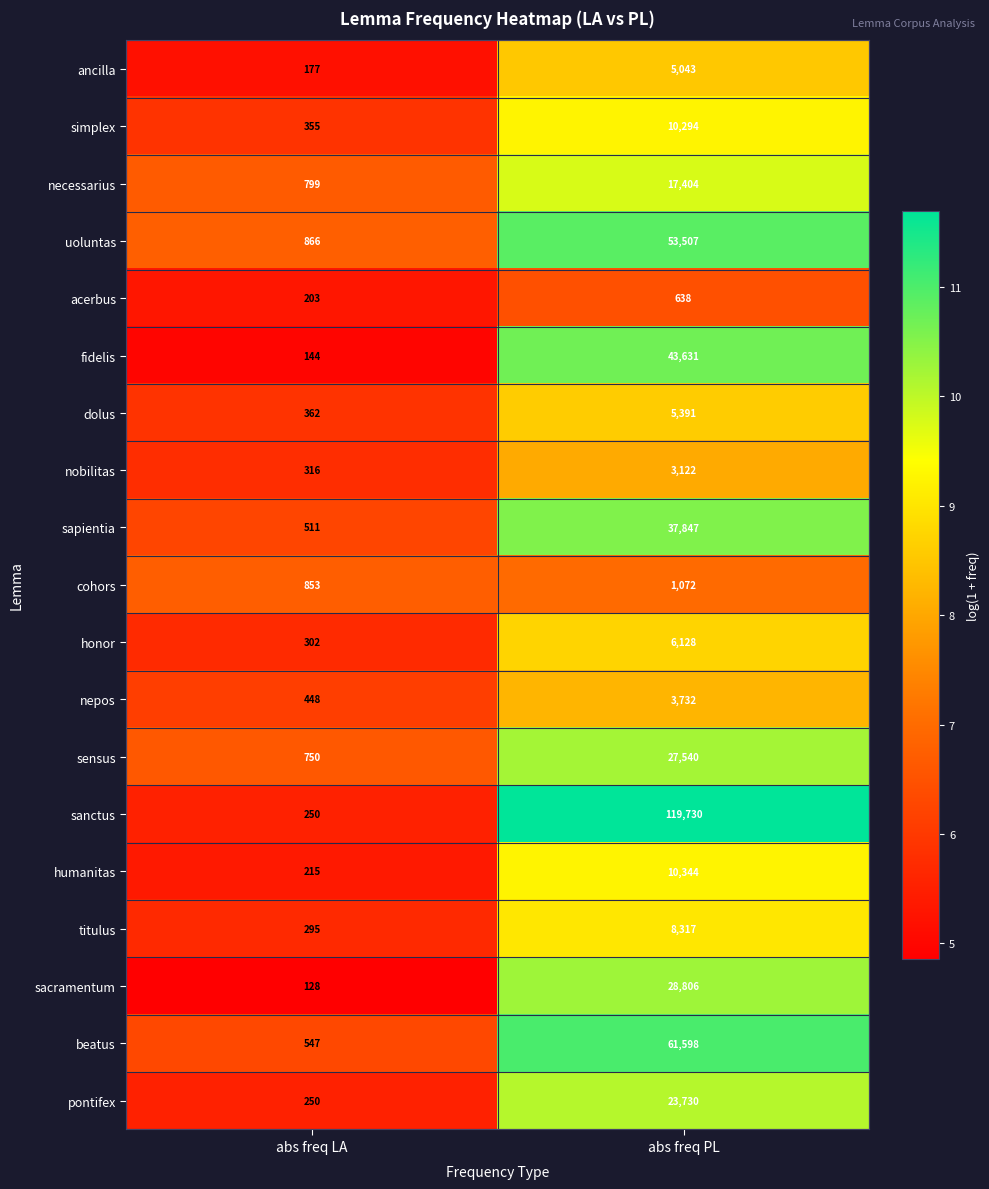

Rank the series at abs freq PL from highest to lowest value.

sanctus, beatus, uoluntas, fidelis, sapientia, sacramentum, sensus, pontifex, necessarius, humanitas, simplex, titulus, honor, dolus, ancilla, nepos, nobilitas, cohors, acerbus